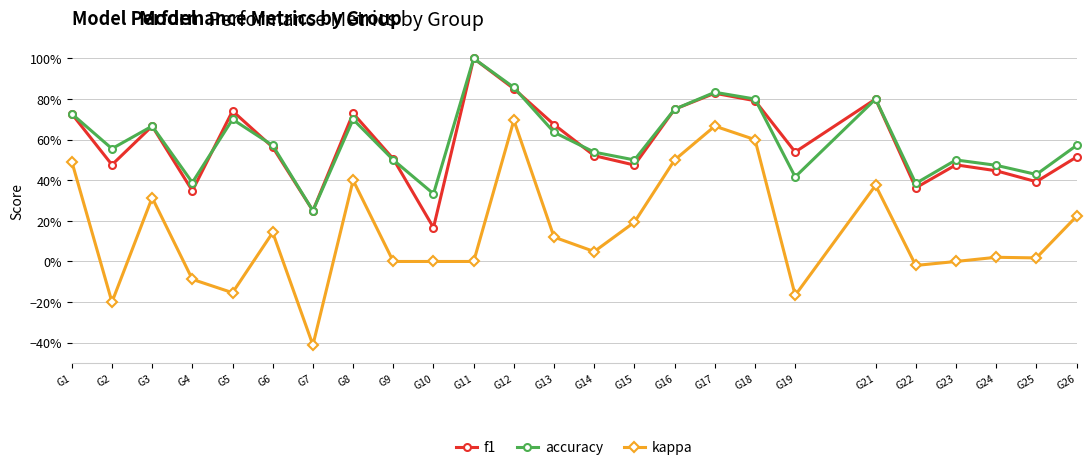

At G15, list the series in order from largest to smallest.

accuracy, f1, kappa